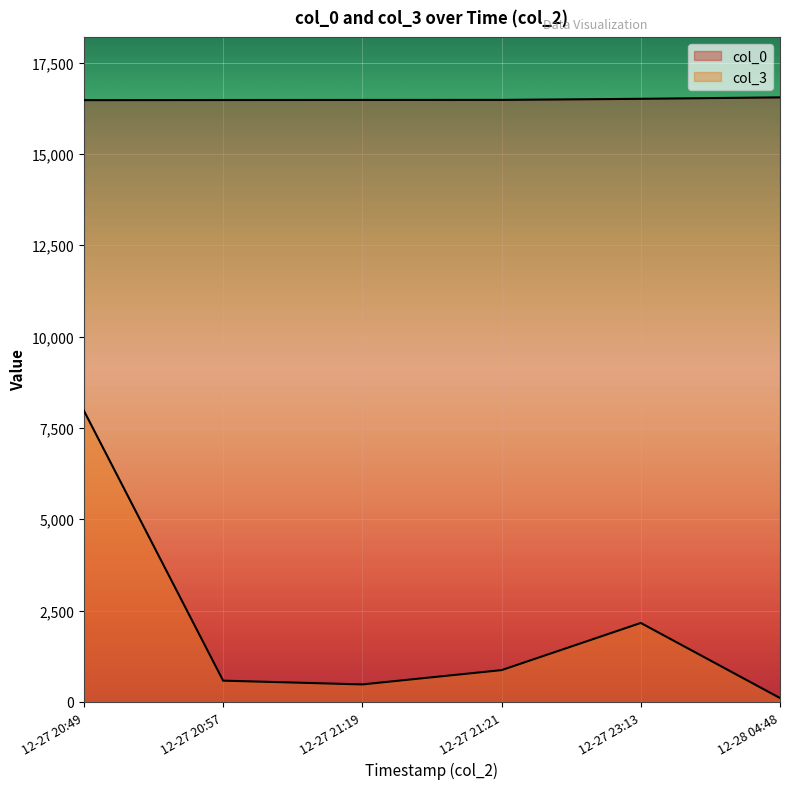

What is the difference between the col_0 values at 12-27 21:21 and 12-27 20:57?

3